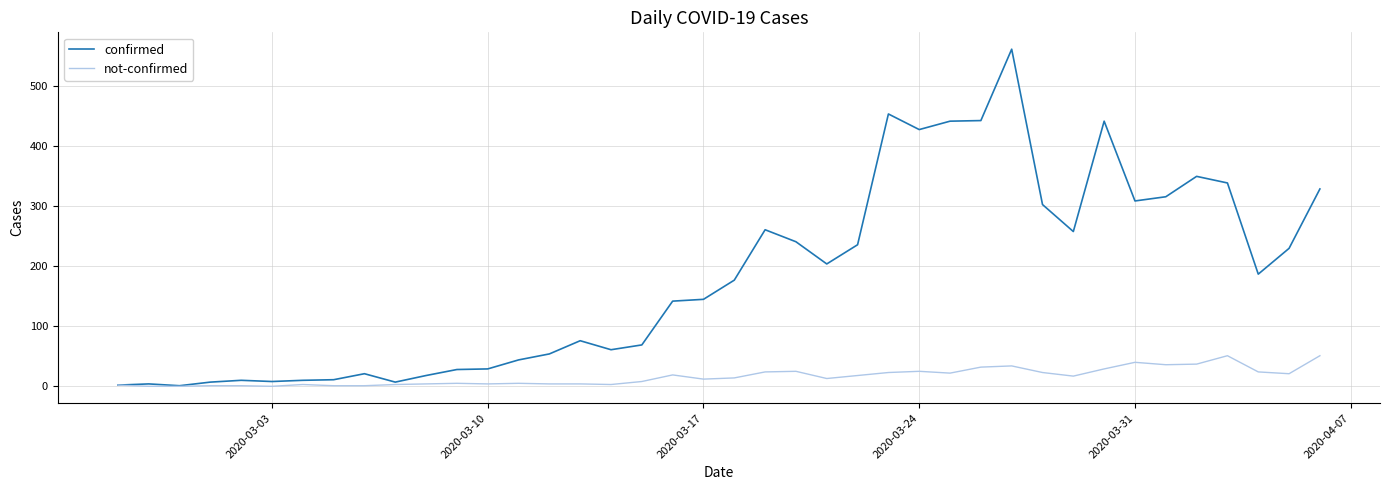

What is the highest value of the not-confirmed series?

51